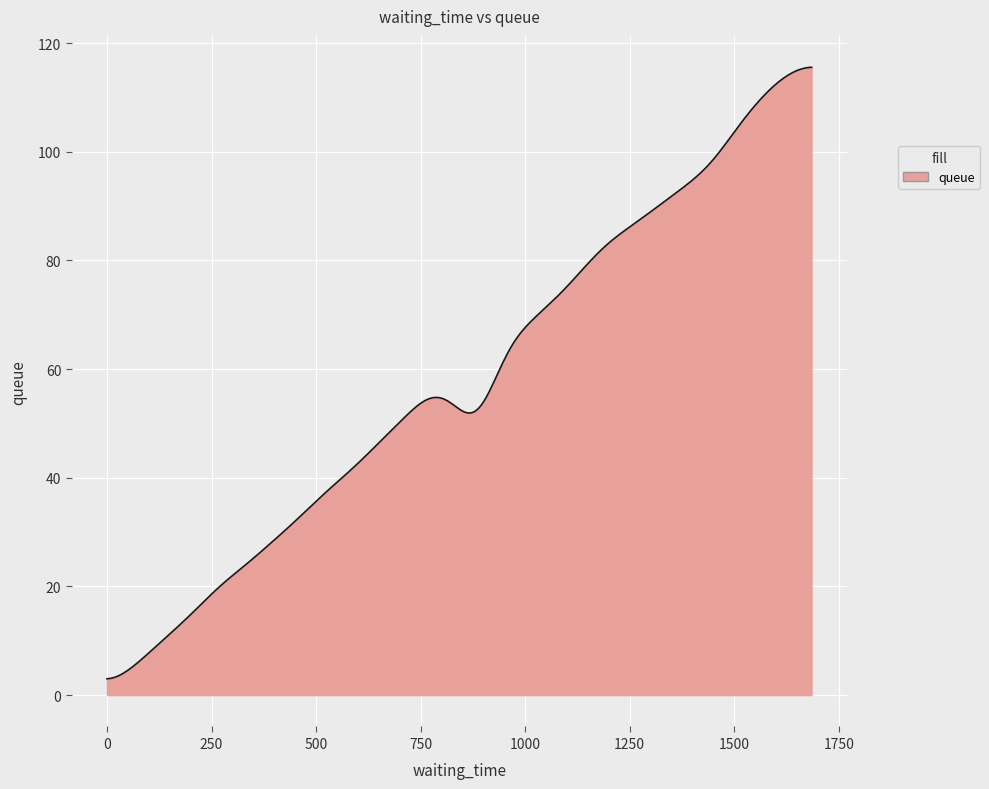

What is the maximum value shown in the chart?

115.5